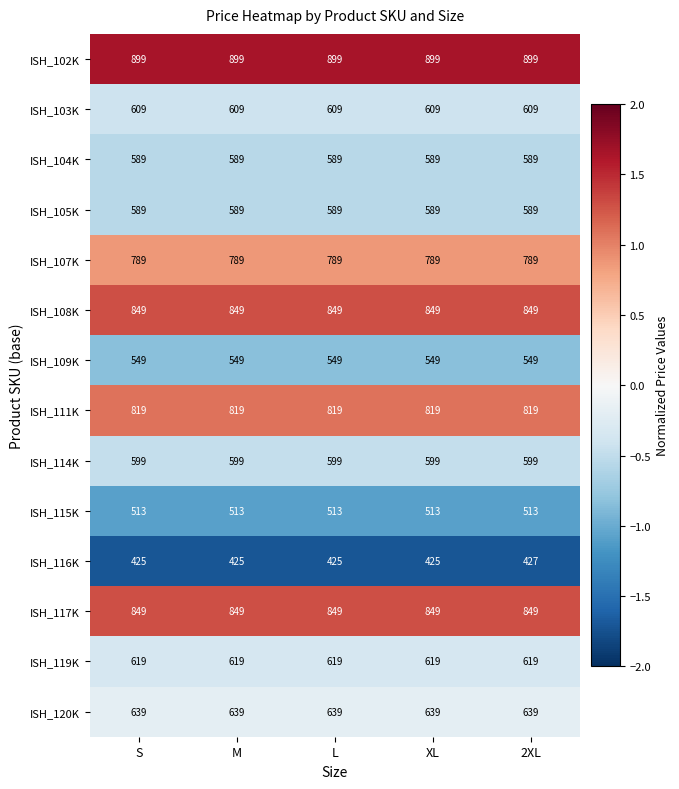

Is it true that ISH_114K equals 1067 at 2XL?

False